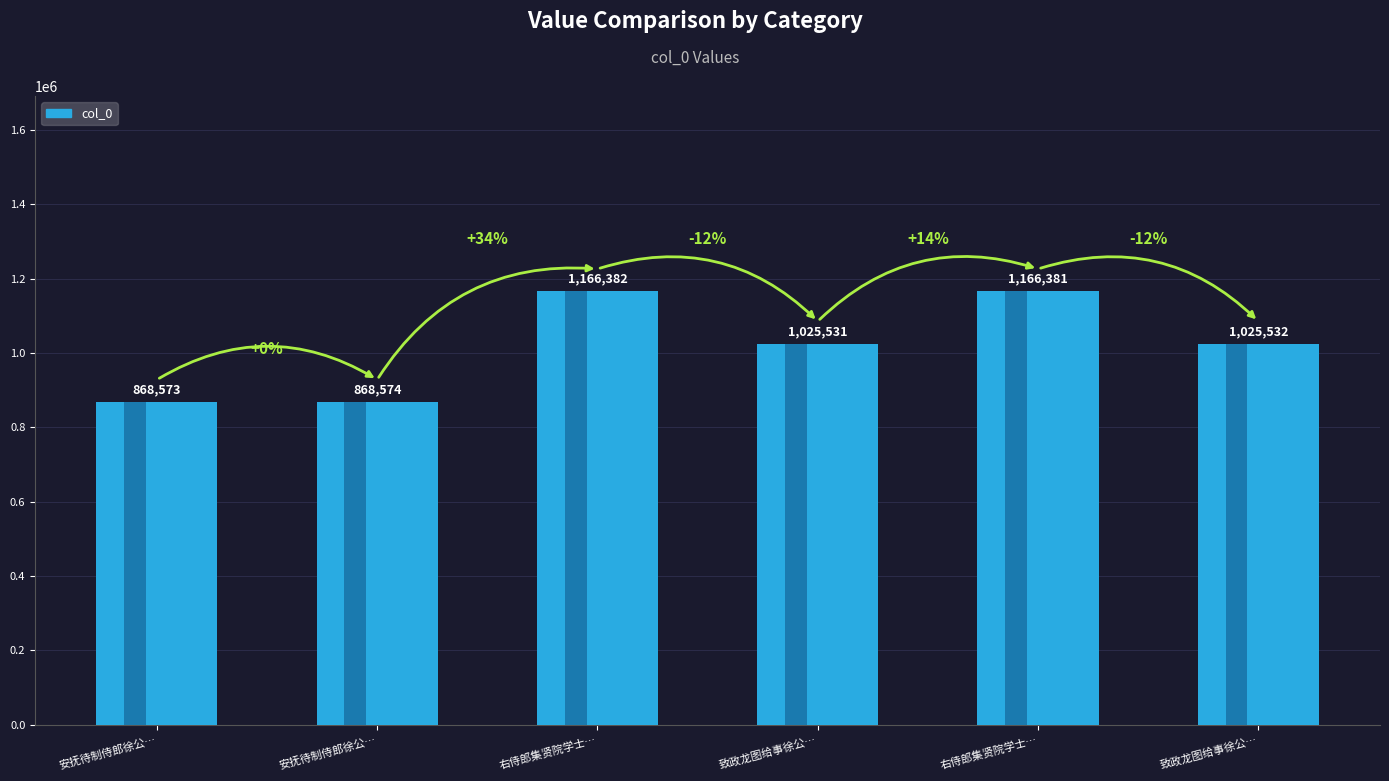

List the labels in order of value, smallest first.

安抚待制侍郎徐公挽词二首 其二, 安抚待制侍郎徐公挽词二首 其一, 致政龙图给事徐公挽词二首 其二, 致政龙图给事徐公挽词二首 其一, 右侍郎集贤院学士徐公挽词二首 其一, 右侍郎集贤院学士徐公挽词二首 其二